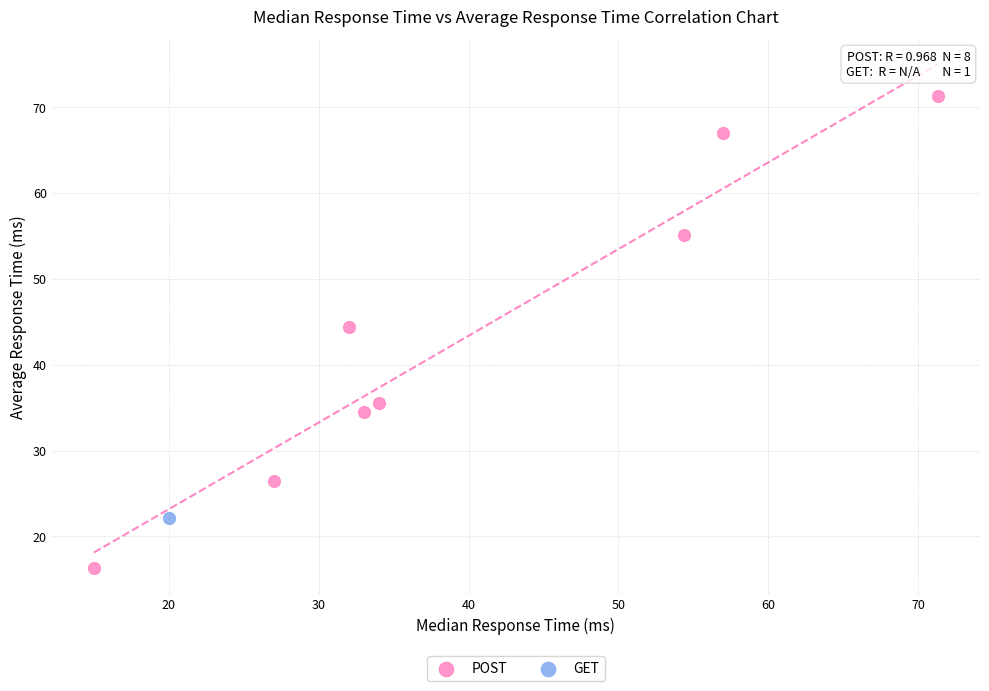

What are all the series names shown in the legend?

POST, GET